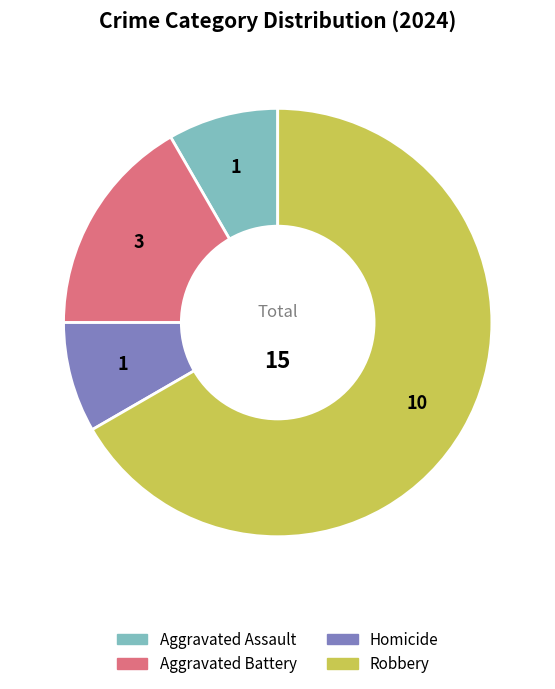

What is the ratio of the value at Homicide to the value at Aggravated Battery?

0.5